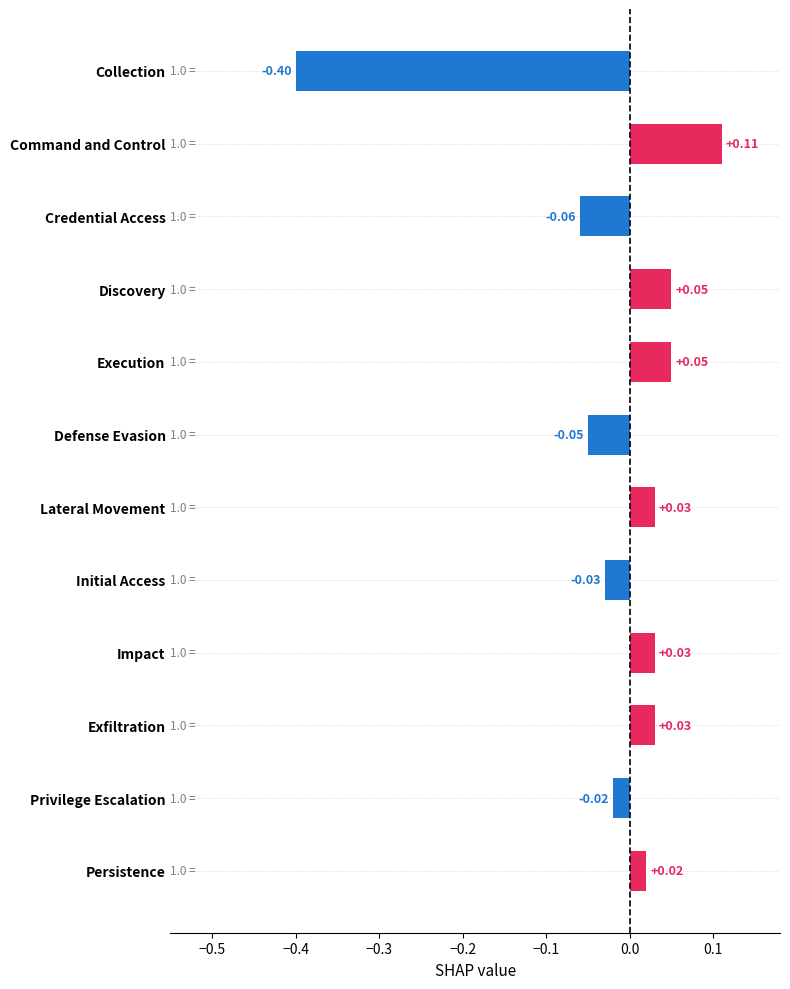

Between Discovery and Exfiltration, which is larger?

Discovery